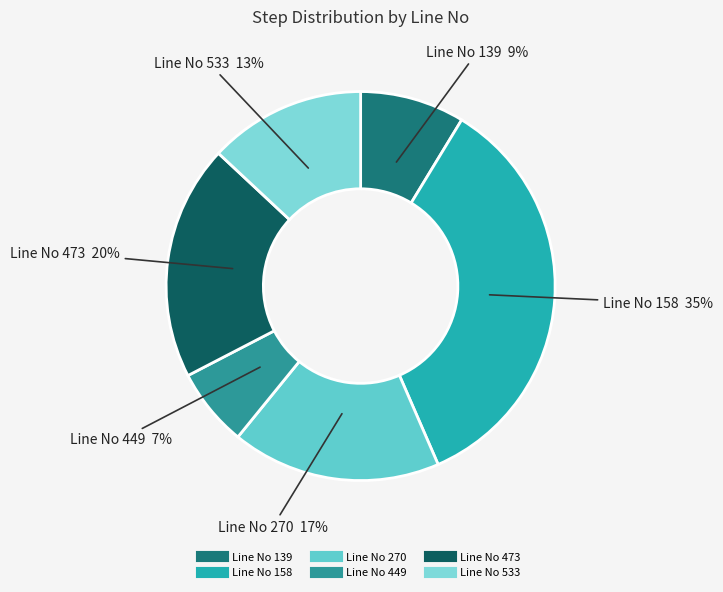

Do Line No 158 and Line No 449 together represent more than half of the pie?

No